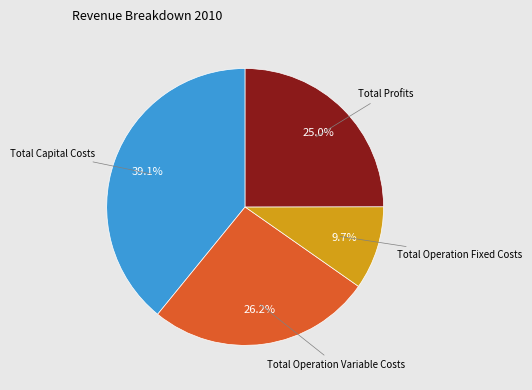

How many slices are in this pie chart?

4